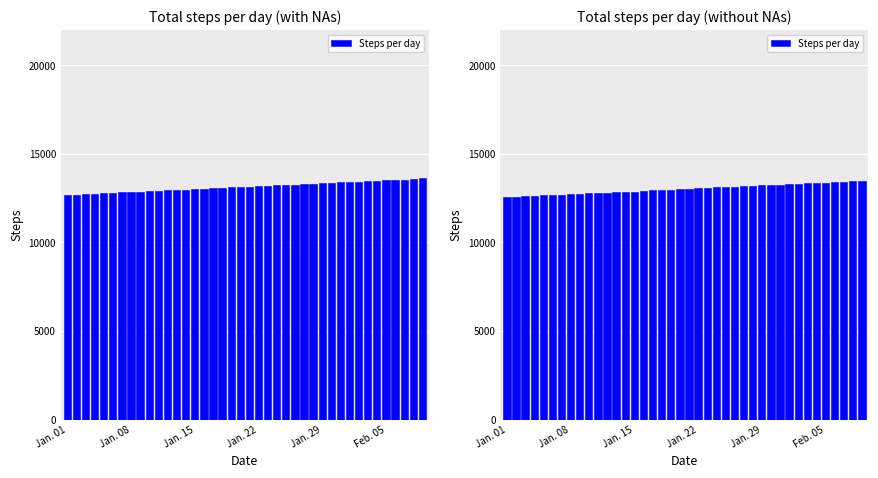

Between 27 and 24, which is larger?

27